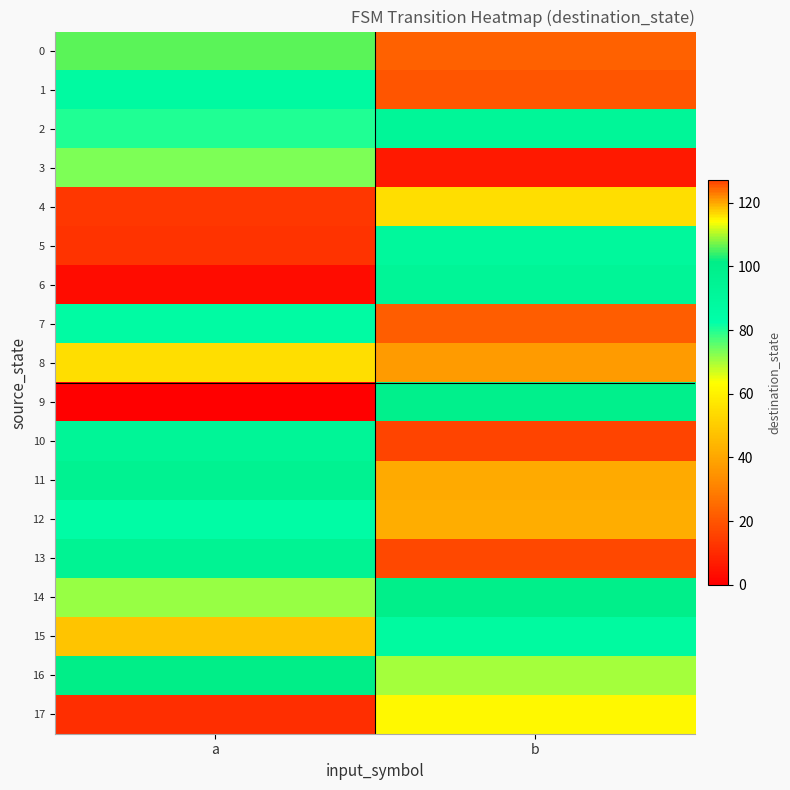

Between a and b, which series saw the biggest shift?

9